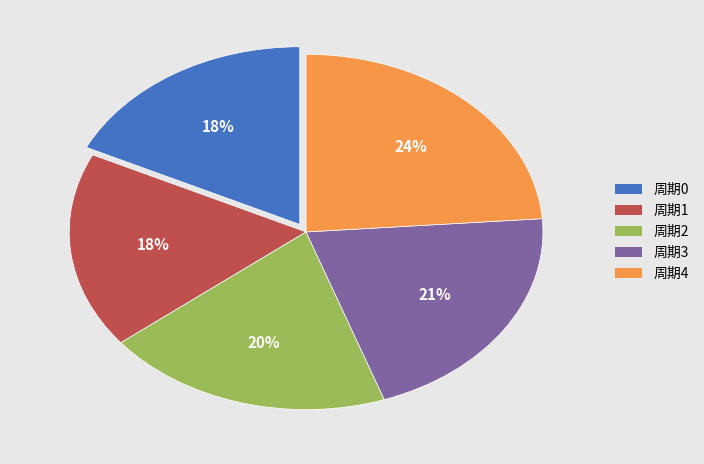

Combined, do 周期3 and 周期2 account for over 50%?

No